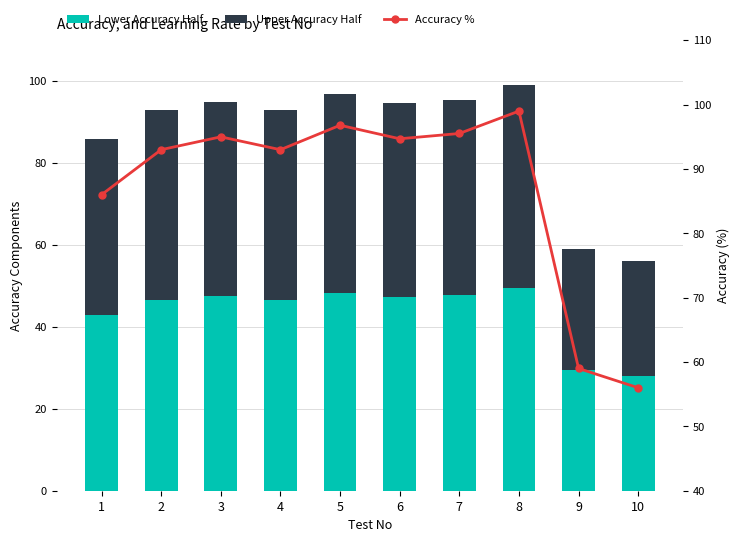

Reading right to left, list all the values displayed in this chart.

Lower Accuracy Half: 10=28.0	9=29.5	8=49.5	7=47.8	6=47.4	5=48.4	4=46.5	3=47.5	2=46.5	1=43.0
Upper Accuracy Half: 10=28.0	9=29.5	8=49.5	7=47.8	6=47.3	5=48.4	4=46.5	3=47.5	2=46.5	1=43.0
Accuracy %: 10=56.0	9=59.0	8=99.0	7=95.5	6=94.7	5=96.8	4=93.0	3=95.0	2=93.0	1=86.0